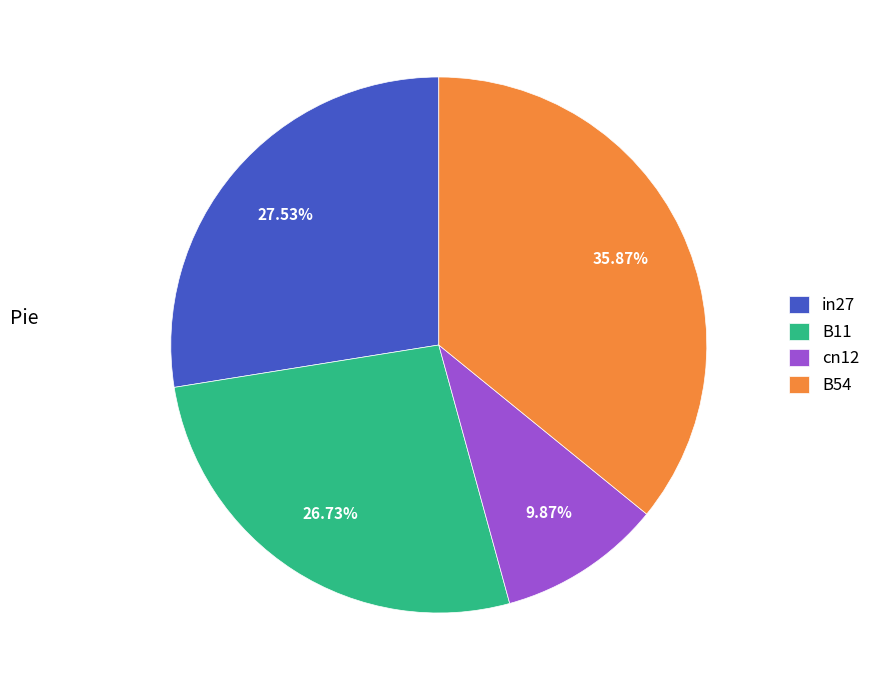

What percentage is the cn12 slice, to the nearest percent?

10%